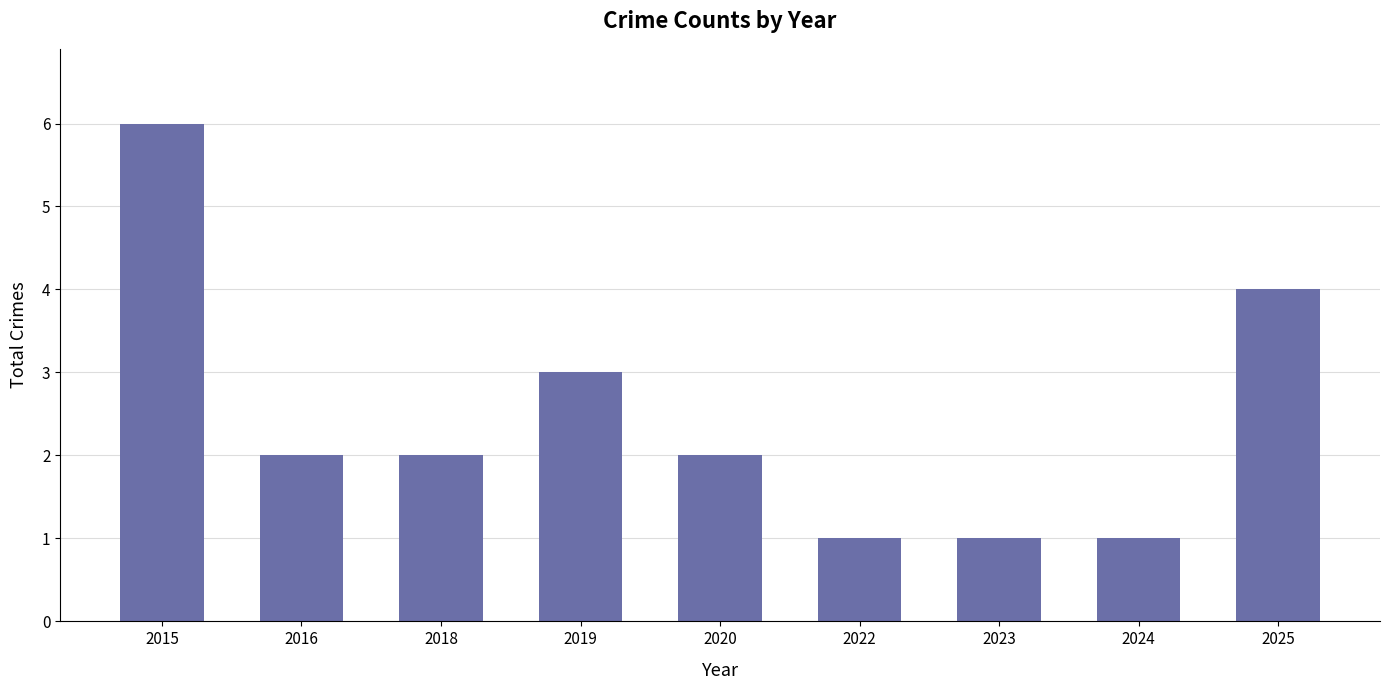

The value at 2019 is 1. True or false?

False